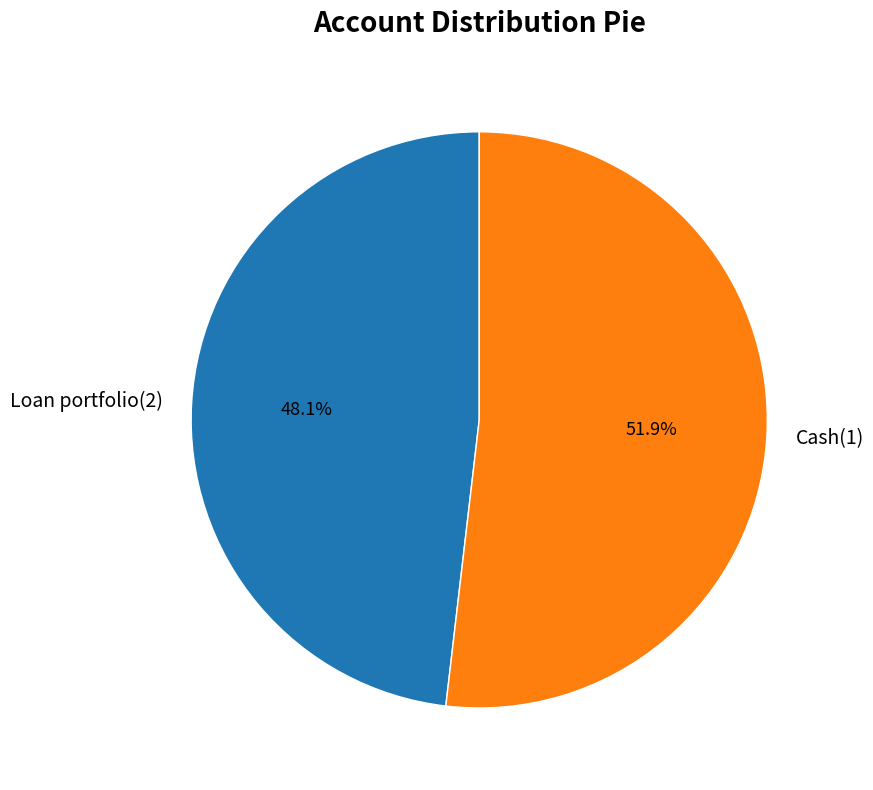

To the nearest percent, what is the average slice percentage?

50%